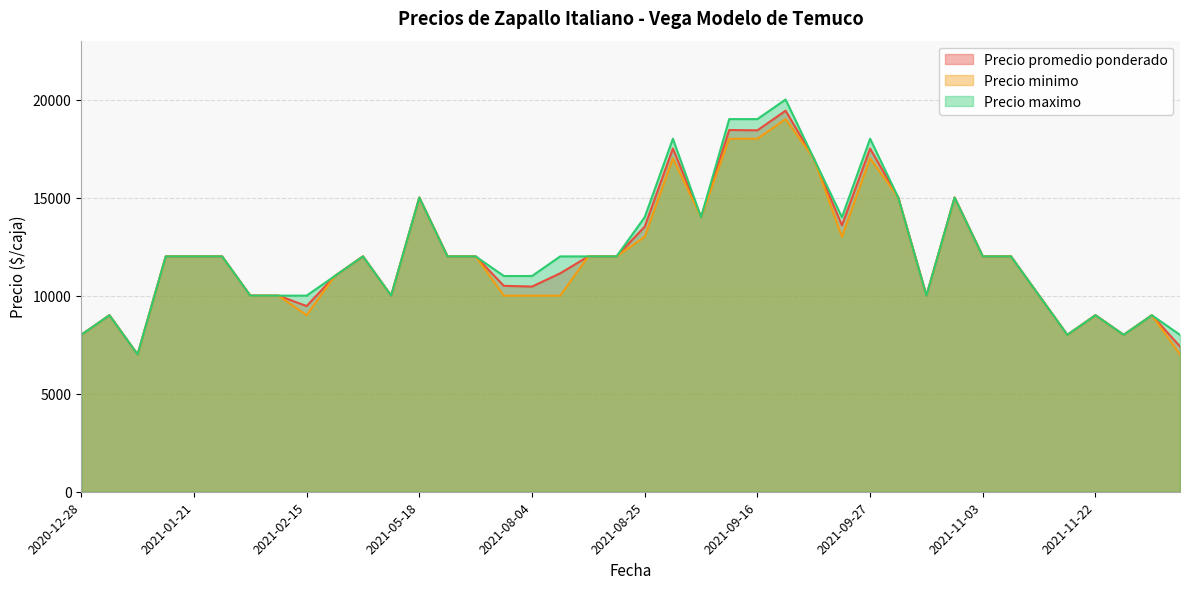

What is the lowest value of the Precio minimo series?

7000